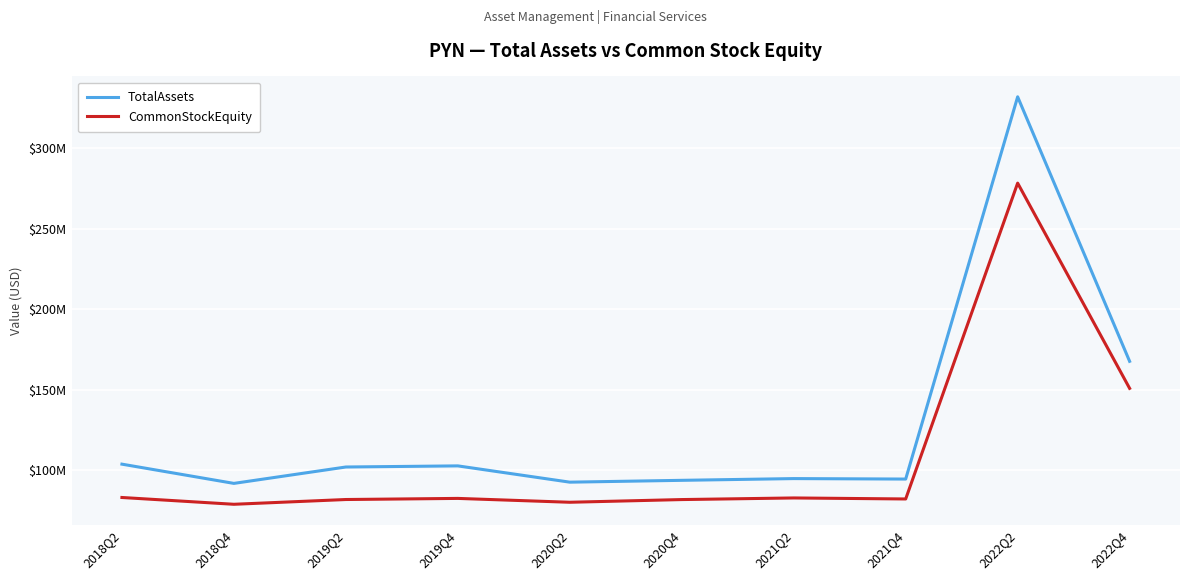

At which category is the sum across all series the highest?

2022Q2